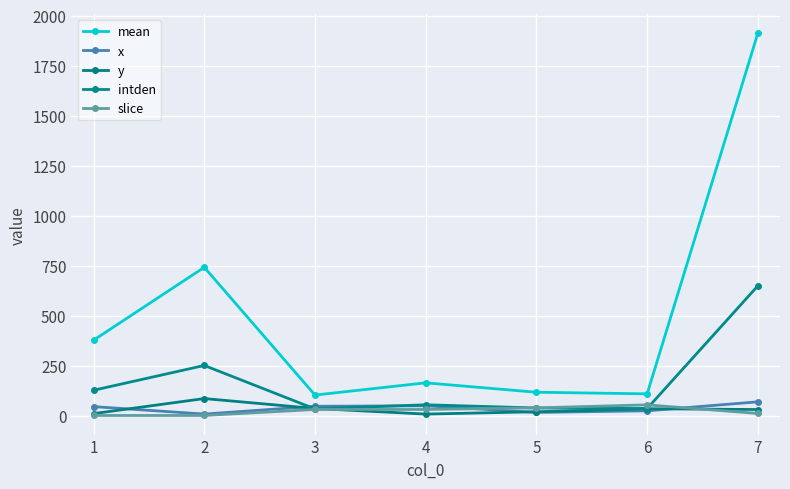

At which category is the sum across all series the highest?

7